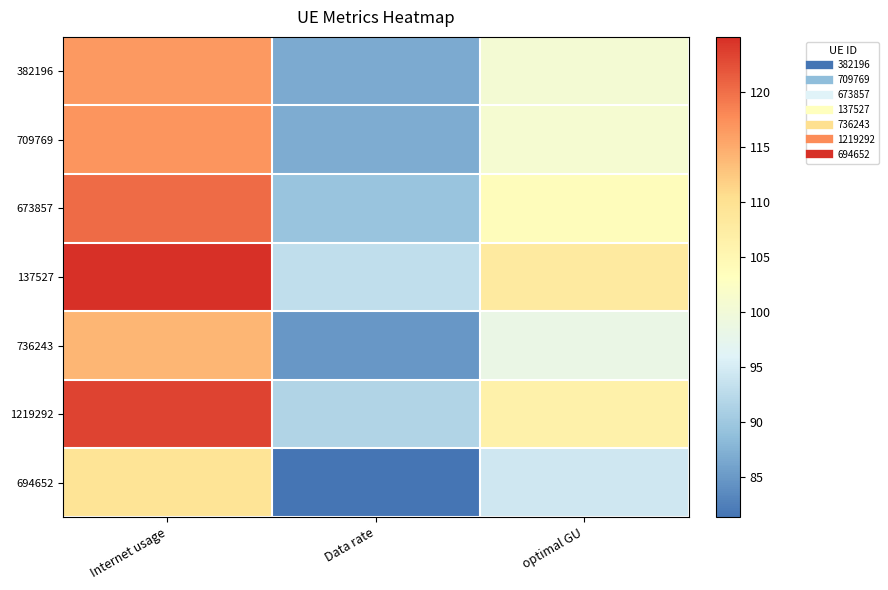

Reading left to right, extract all data points from this chart.

382196: Internet usage=116.5	Data rate=86.7	optimal GU=100.5
709769: Internet usage=116.9	Data rate=87.0	optimal GU=100.8
673857: Internet usage=120.3	Data rate=89.5	optimal GU=103.7
137527: Internet usage=125.0	Data rate=93.0	optimal GU=107.8
736243: Internet usage=114.0	Data rate=84.8	optimal GU=98.3
1219292: Internet usage=123.3	Data rate=91.7	optimal GU=106.3
694652: Internet usage=109.4	Data rate=81.4	optimal GU=94.3